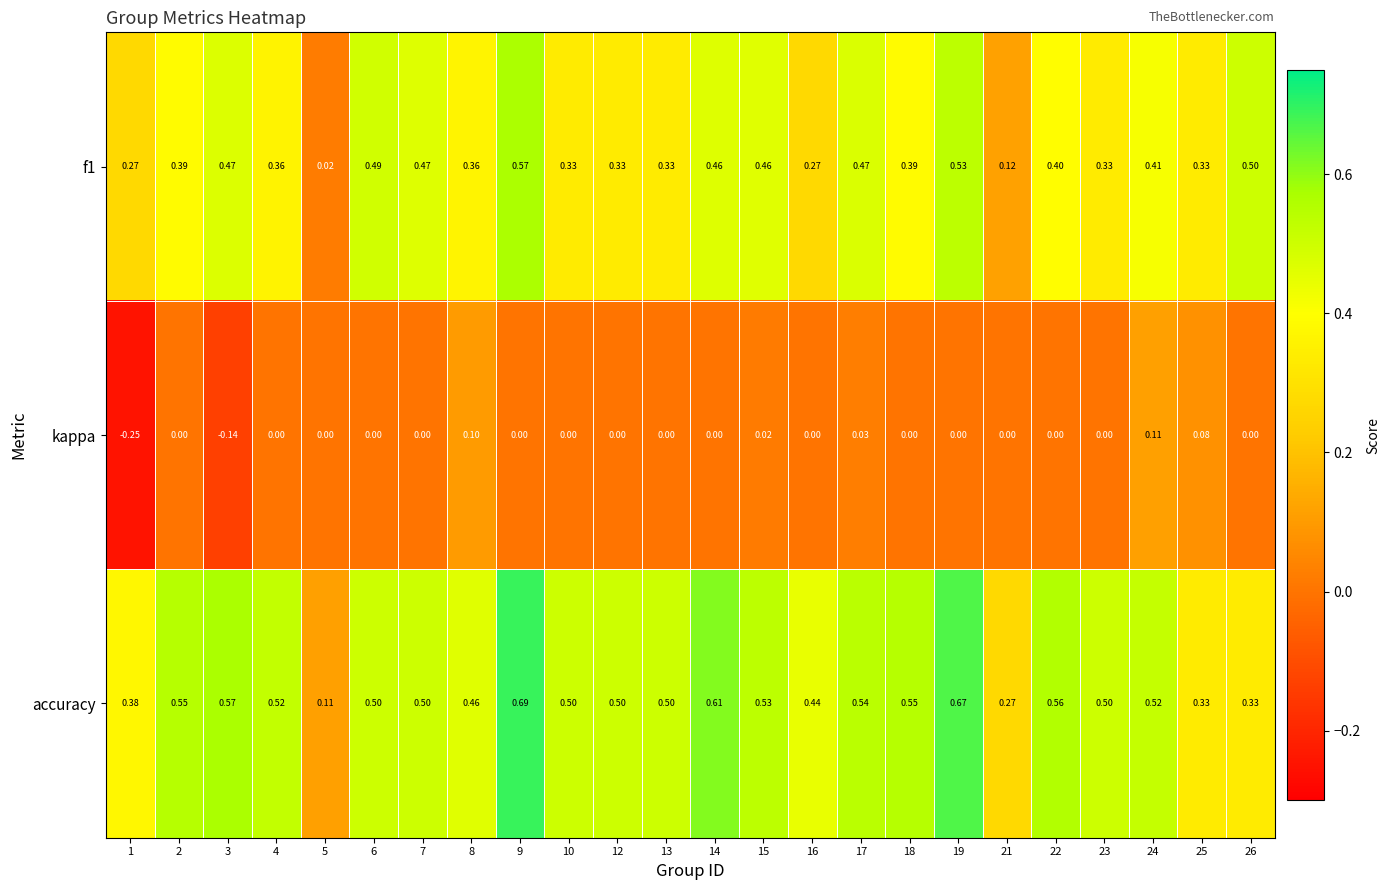

Which series has the largest range (max minus min)?

accuracy